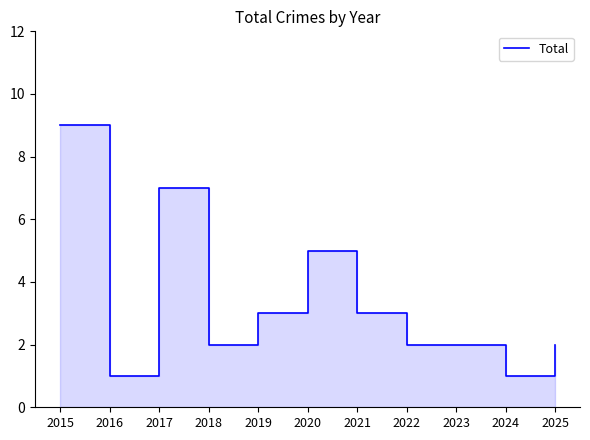

What is the greatest value displayed?

9